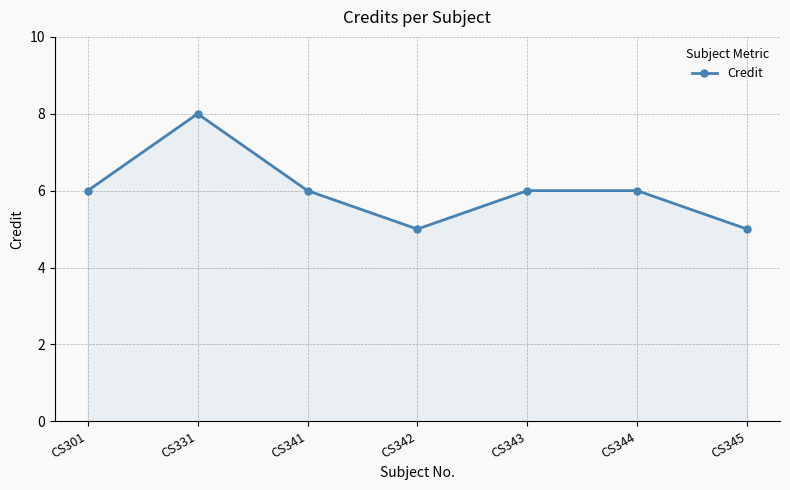

What is the value of the 1st point from the left?

6